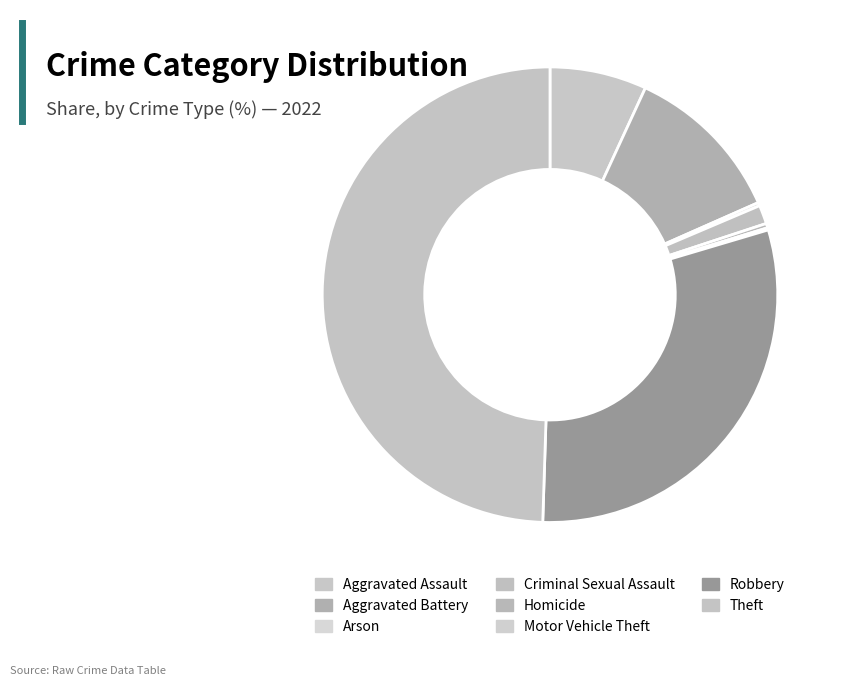

Does Motor Vehicle Theft account for over 50% of the chart?

No